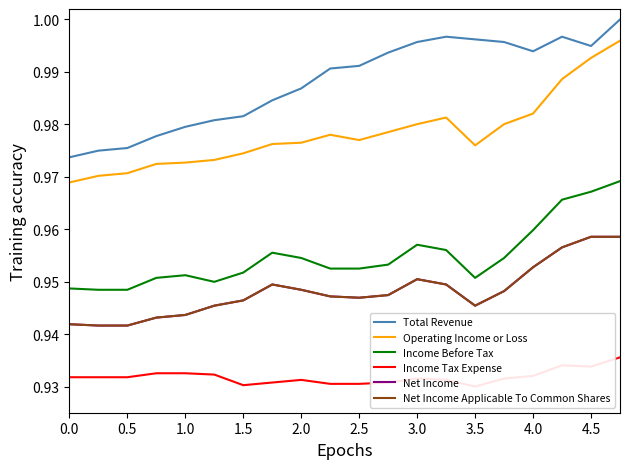

Reading left to right, transcribe all the data shown in this chart.

Total Revenue: 1.0	1.0	1.0	1.0	1.0	1.0	1.0	1.0	1.0	1.0	1.0	1.0	1.0	1.0	1.0	1.0	1.0	1.0	1.0	1.0
Operating Income or Loss: 1.0	1.0	1.0	1.0	1.0	1.0	1.0	1.0	1.0	1.0	1.0	1.0	1.0	1.0	1.0	1.0	1.0	1.0	1.0	1.0
Income Before Tax: 0.9	0.9	0.9	1.0	1.0	0.9	1.0	1.0	1.0	1.0	1.0	1.0	1.0	1.0	1.0	1.0	1.0	1.0	1.0	1.0
Income Tax Expense: 0.9	0.9	0.9	0.9	0.9	0.9	0.9	0.9	0.9	0.9	0.9	0.9	0.9	0.9	0.9	0.9	0.9	0.9	0.9	0.9
Net Income: 0.9	0.9	0.9	0.9	0.9	0.9	0.9	0.9	0.9	0.9	0.9	0.9	1.0	0.9	0.9	0.9	1.0	1.0	1.0	1.0
Net Income Applicable To Common Shares: 0.9	0.9	0.9	0.9	0.9	0.9	0.9	0.9	0.9	0.9	0.9	0.9	1.0	0.9	0.9	0.9	1.0	1.0	1.0	1.0